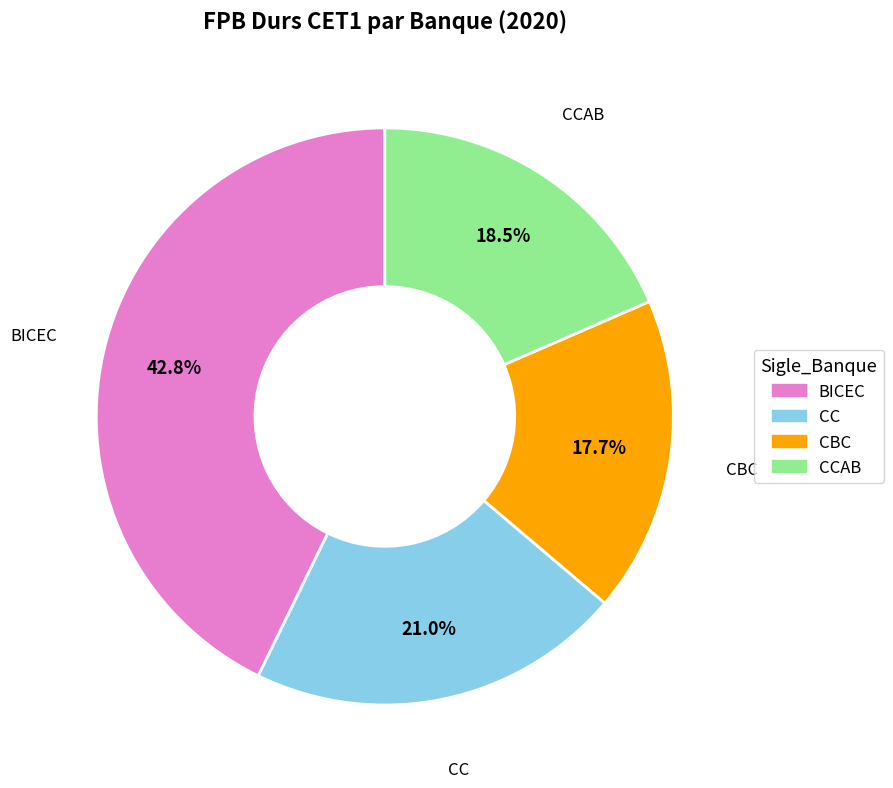

Does any single category account for the majority?

No